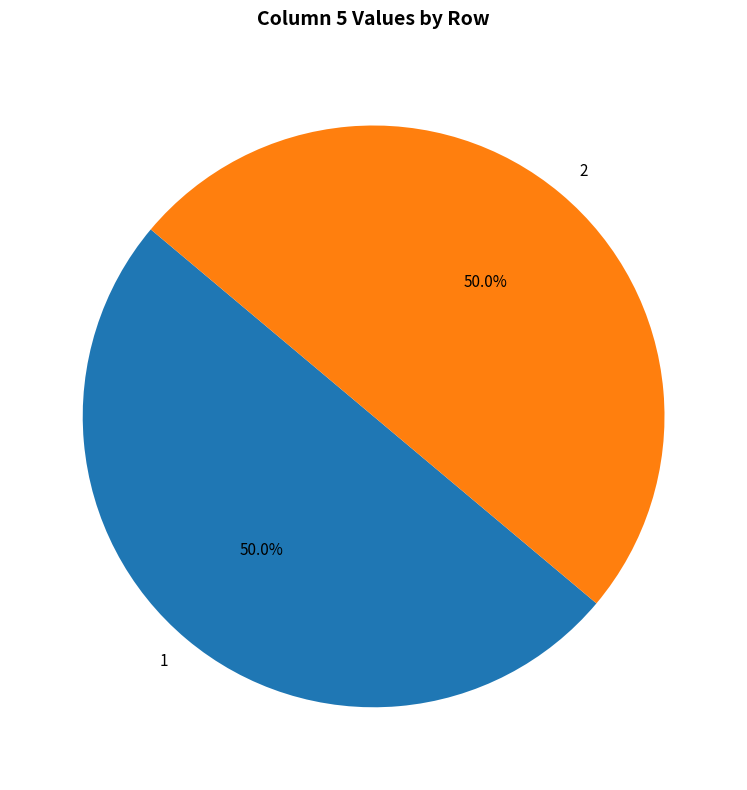

What percentage do 1 and 2 together represent?

100.0%